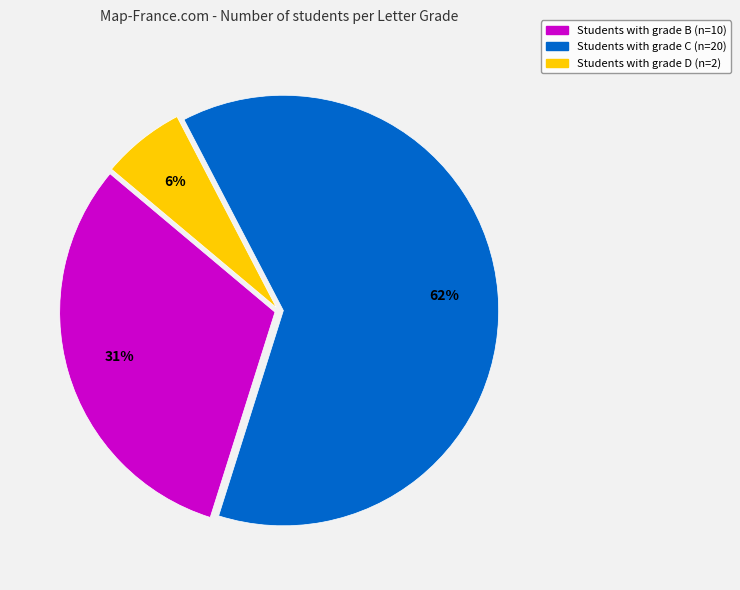

To the nearest percent, what is the average slice percentage?

33%